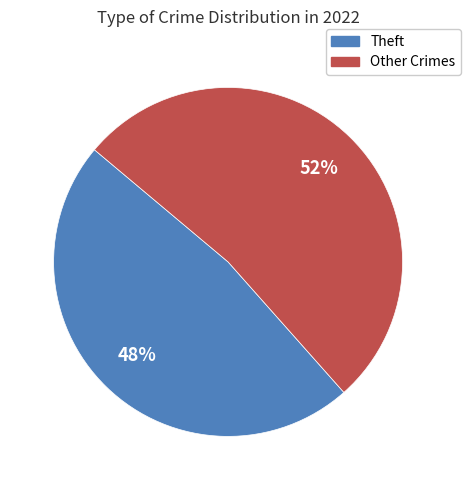

To the nearest percent, what is the average slice percentage?

50%